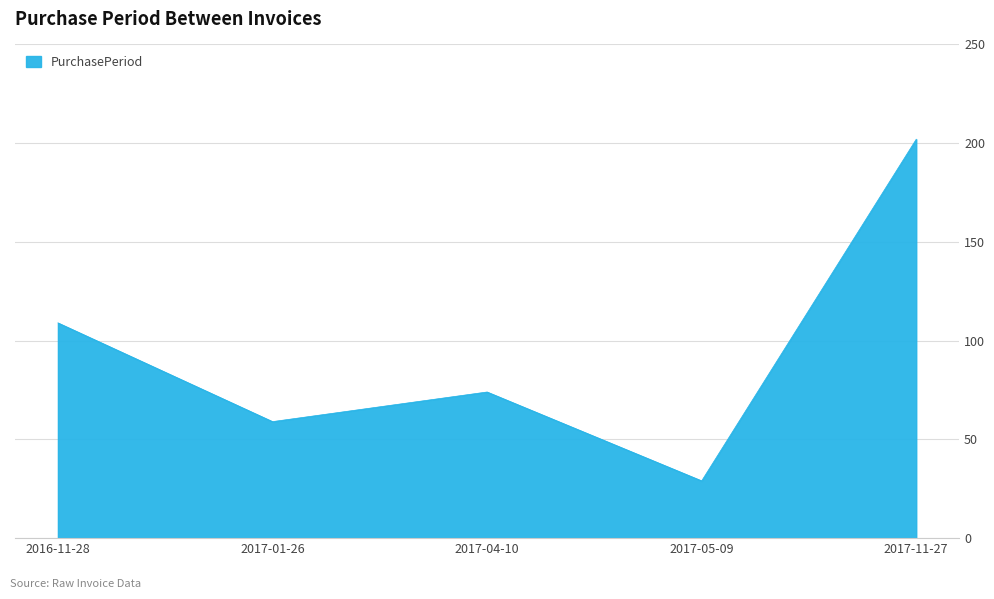

The value at 2017-01-26 is 89. True or false?

False